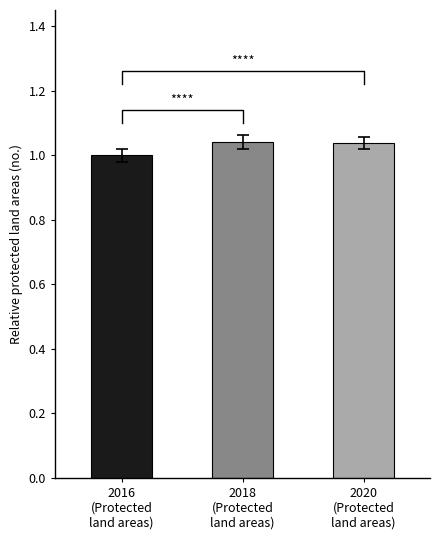

Which category has the lowest value across all series?

2016
(Protected
land areas)